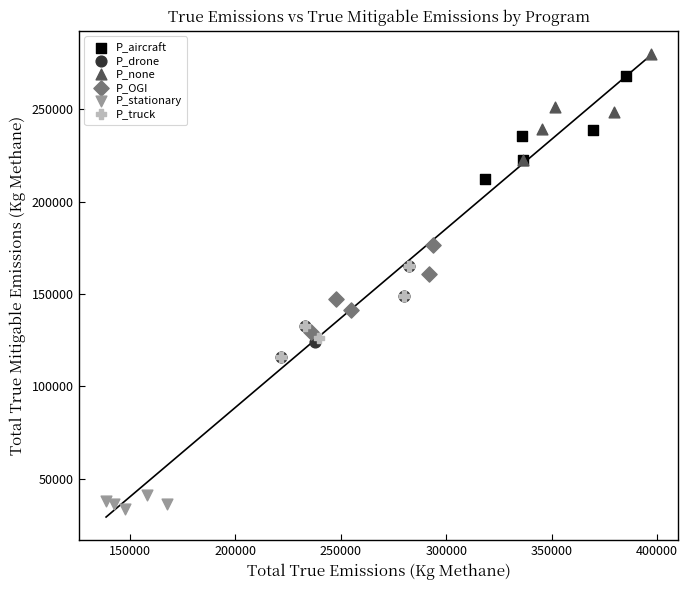

Which series reaches the minimum Y coordinate?

P_stationary